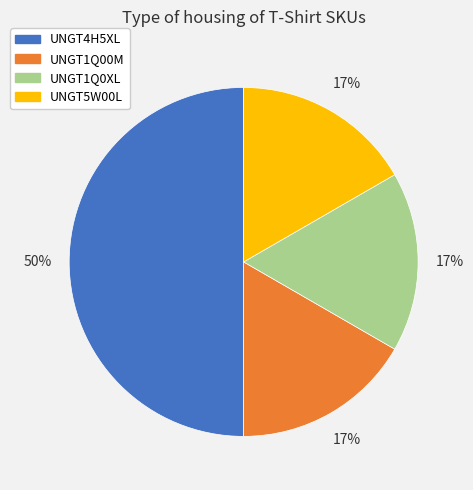

The UNGT1Q0XL slice represents 17% of the pie. True or false?

True